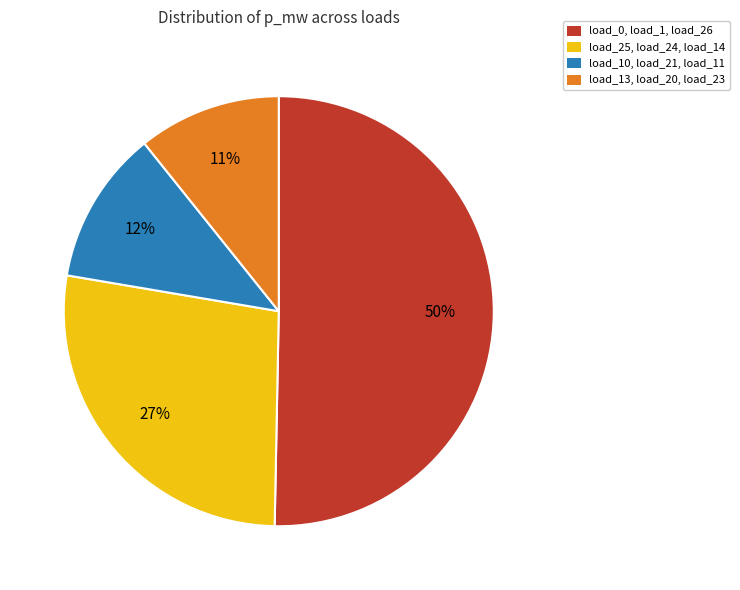

To the nearest percent, what is the average slice percentage?

25%